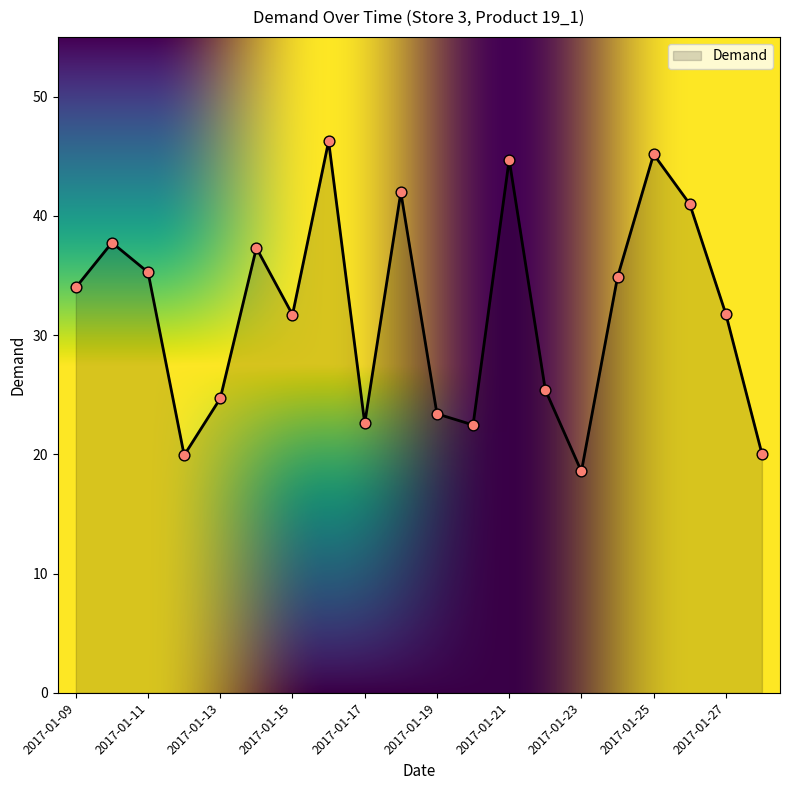

What is the greatest value displayed?

46.3